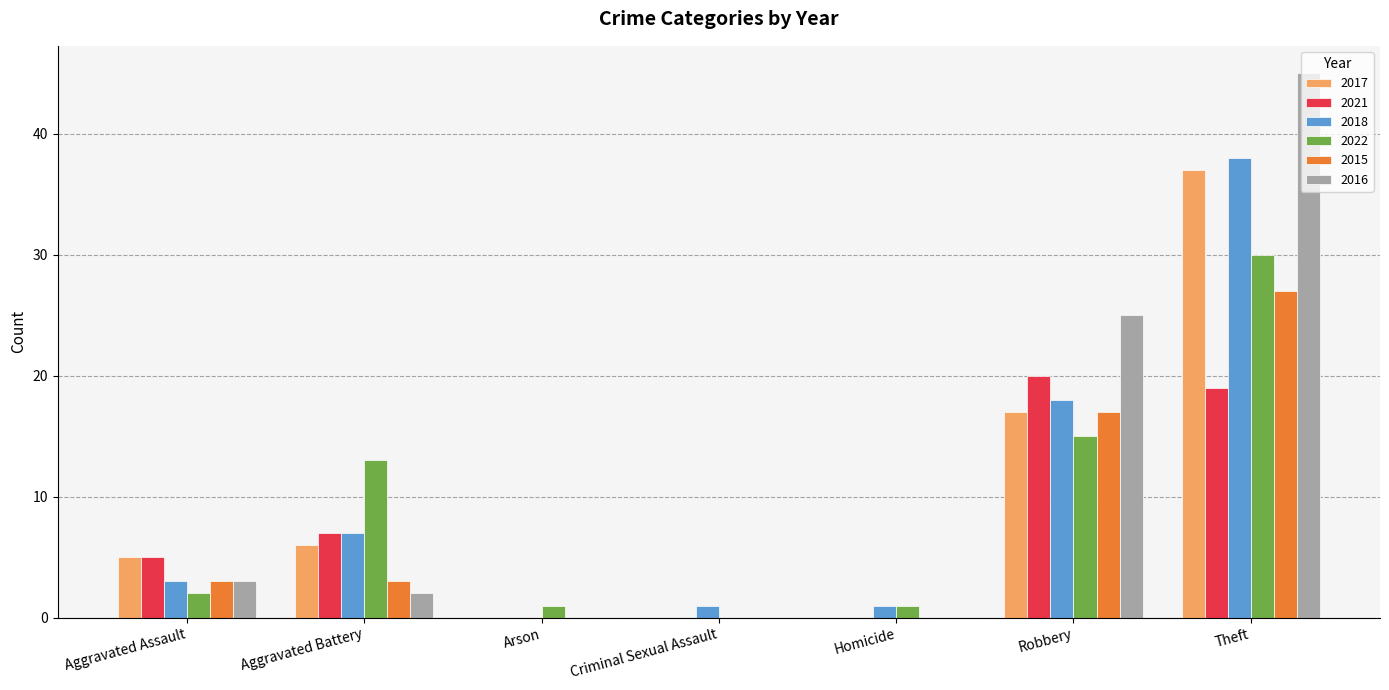

Is the value of 2018 at Aggravated Assault greater than the value of 2022 at Homicide?

Yes